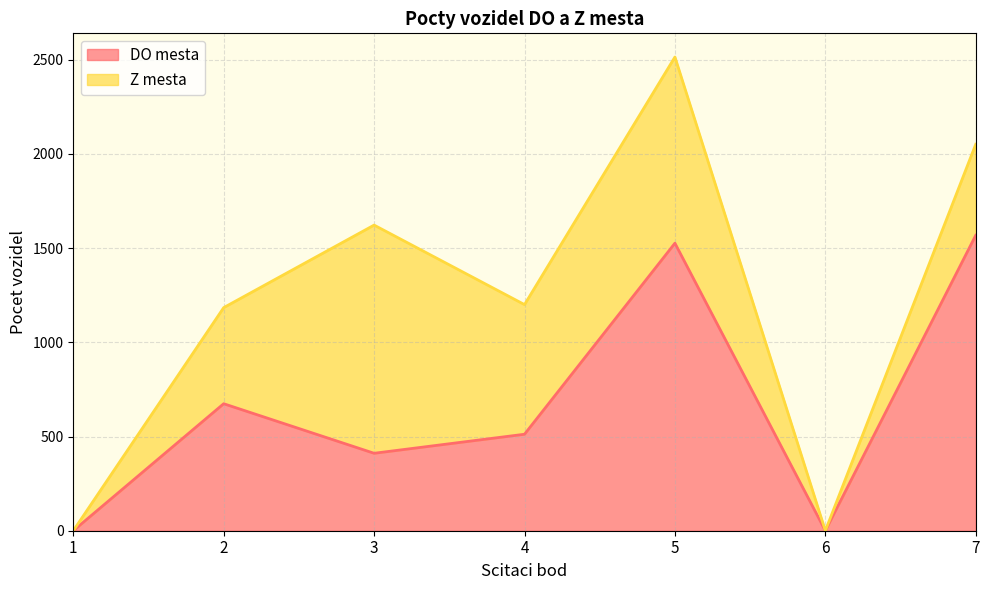

Does the chart display data point markers on the line(s)?

No